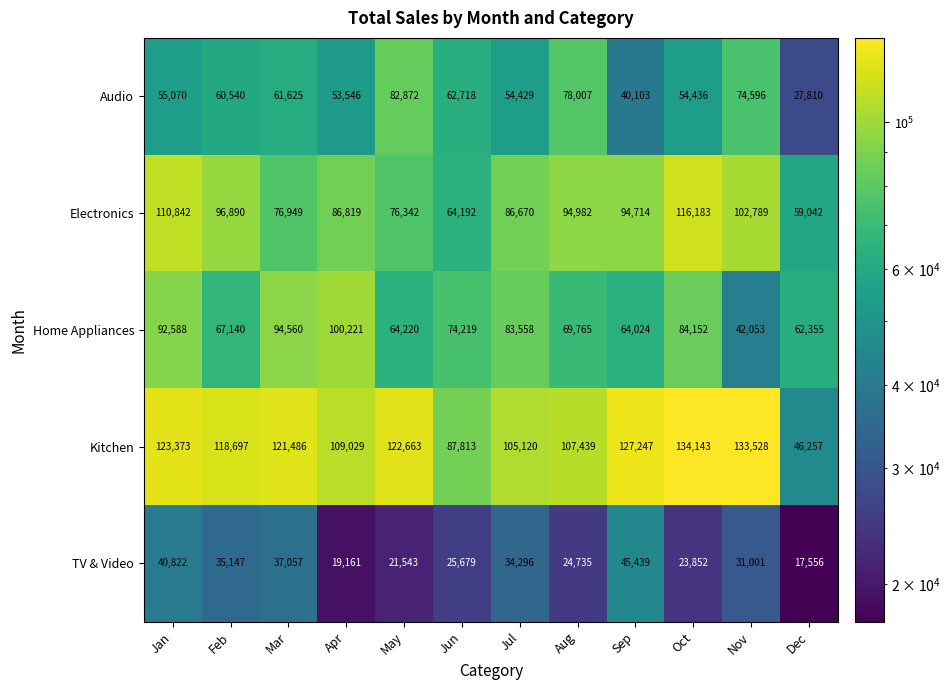

At Jun, list the series in order from largest to smallest.

Kitchen, Home Appliances, Electronics, Audio, TV & Video